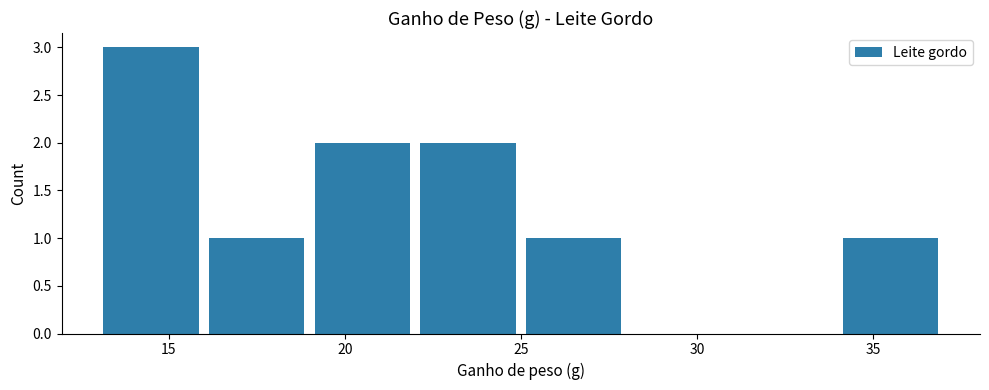

Reading left to right, list every bar in this chart as the range it spans on the x-axis followed by its height. The values are not printed on the chart, so give them approximately, as read against the axis.

13 to 16: 3
16 to 19: 1
19 to 22: 2
22 to 25: 2
25 to 28: 1
28 to 31: 0
31 to 34: 0
34 to 37: 1